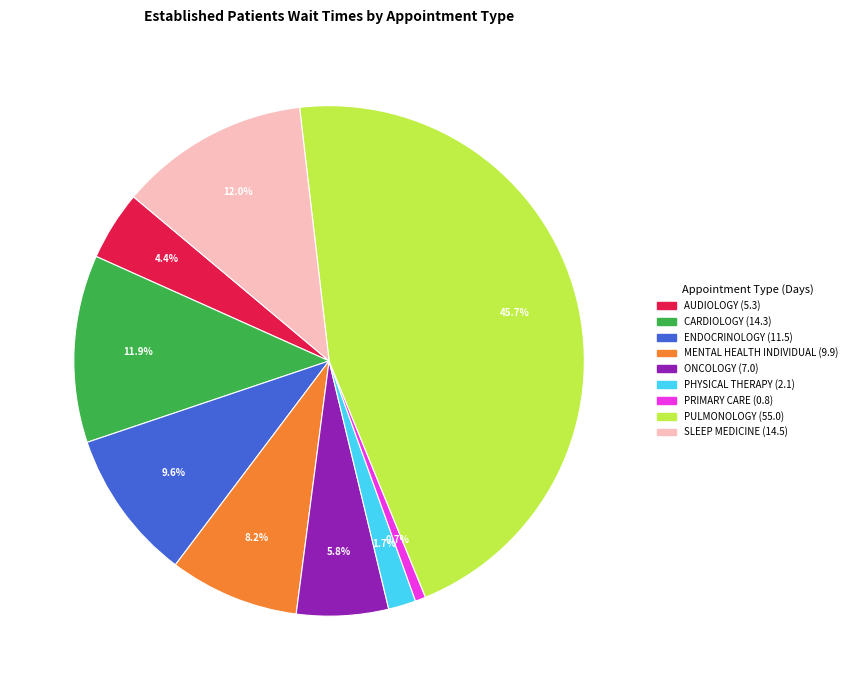

Is there a majority slice in this chart?

No